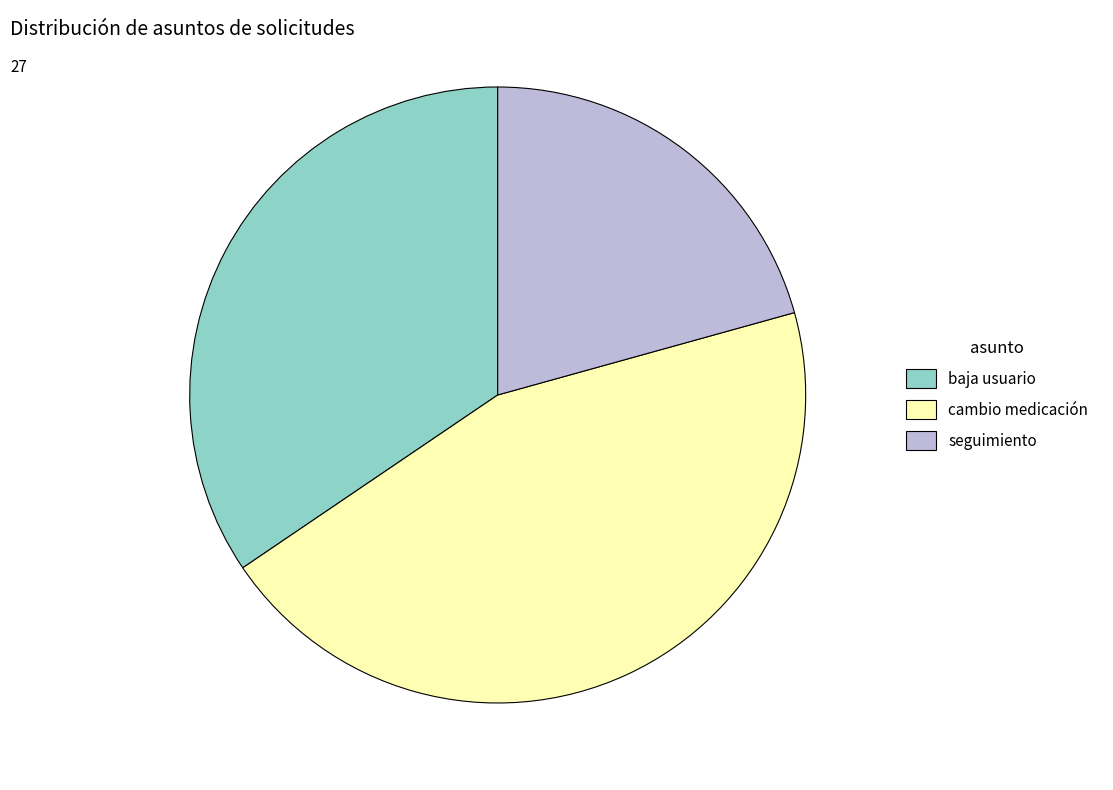

Is there a majority slice in this chart?

No